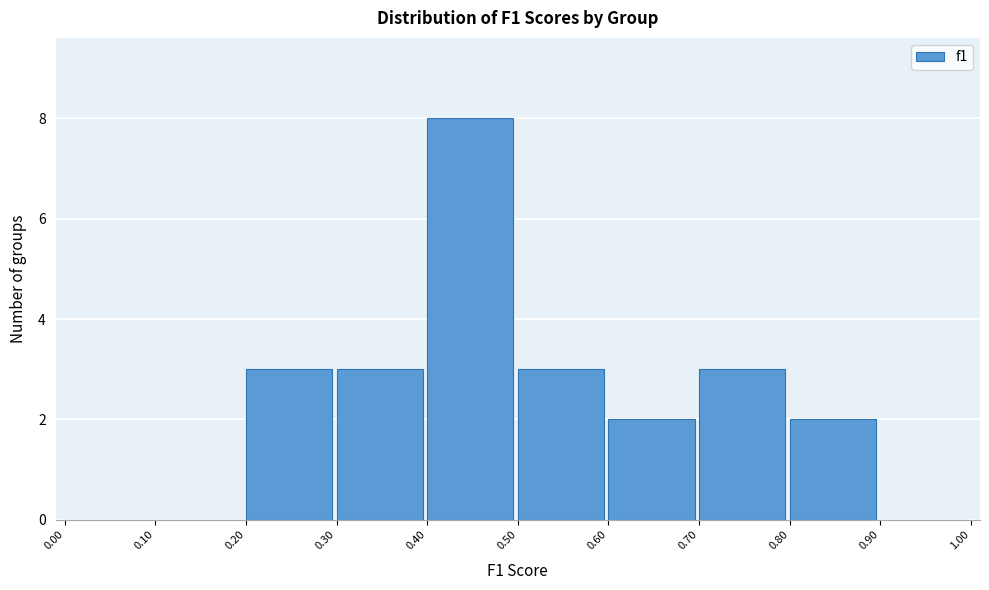

Reading left to right, list every bar in this chart as the range it spans on the x-axis followed by its height. The values are not printed on the chart, so give them approximately, as read against the axis.

0.00 to 0.10: 0
0.10 to 0.20: 0
0.20 to 0.30: 3
0.30 to 0.40: 3
0.40 to 0.50: 8
0.50 to 0.60: 3
0.60 to 0.70: 2
0.70 to 0.80: 3
0.80 to 0.90: 2
0.90 to 1.00: 0